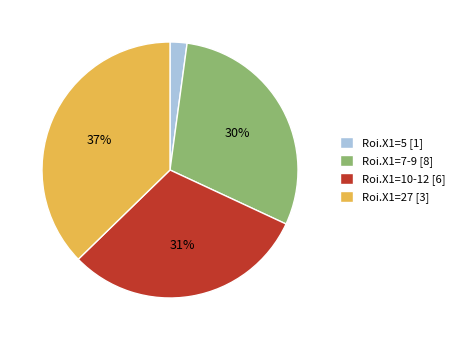

Do Roi.X1=27 [3] and Roi.X1=7-9 [8] together represent more than half of the pie?

Yes